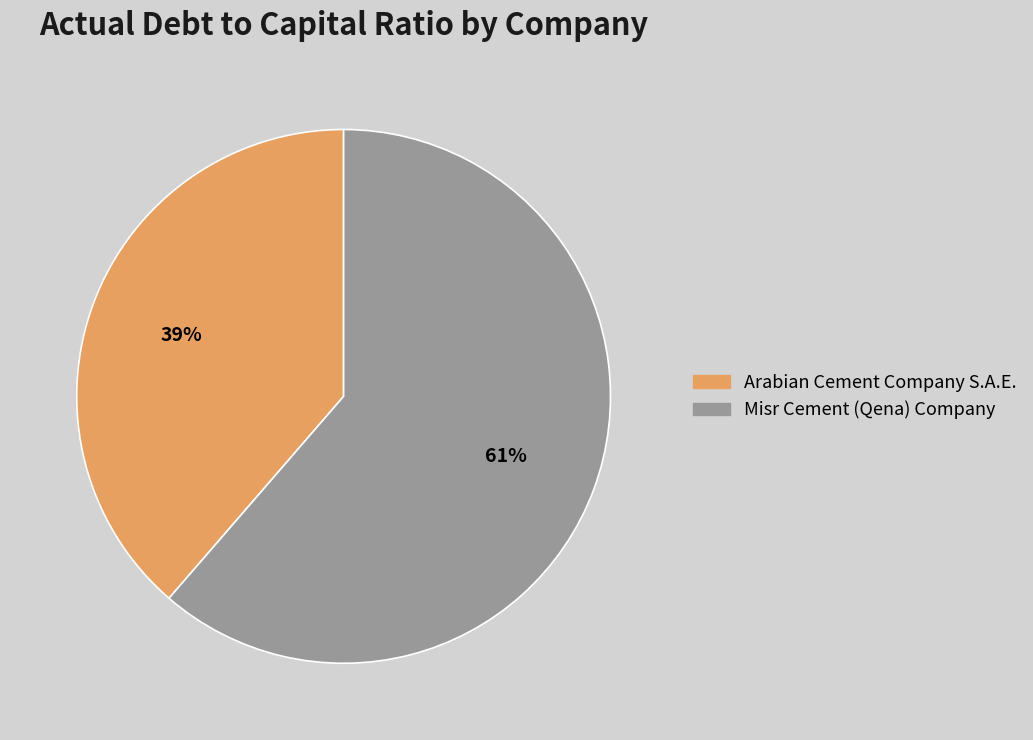

Rank the categories by value from highest to lowest.

Misr Cement (Qena) Company, Arabian Cement Company S.A.E.